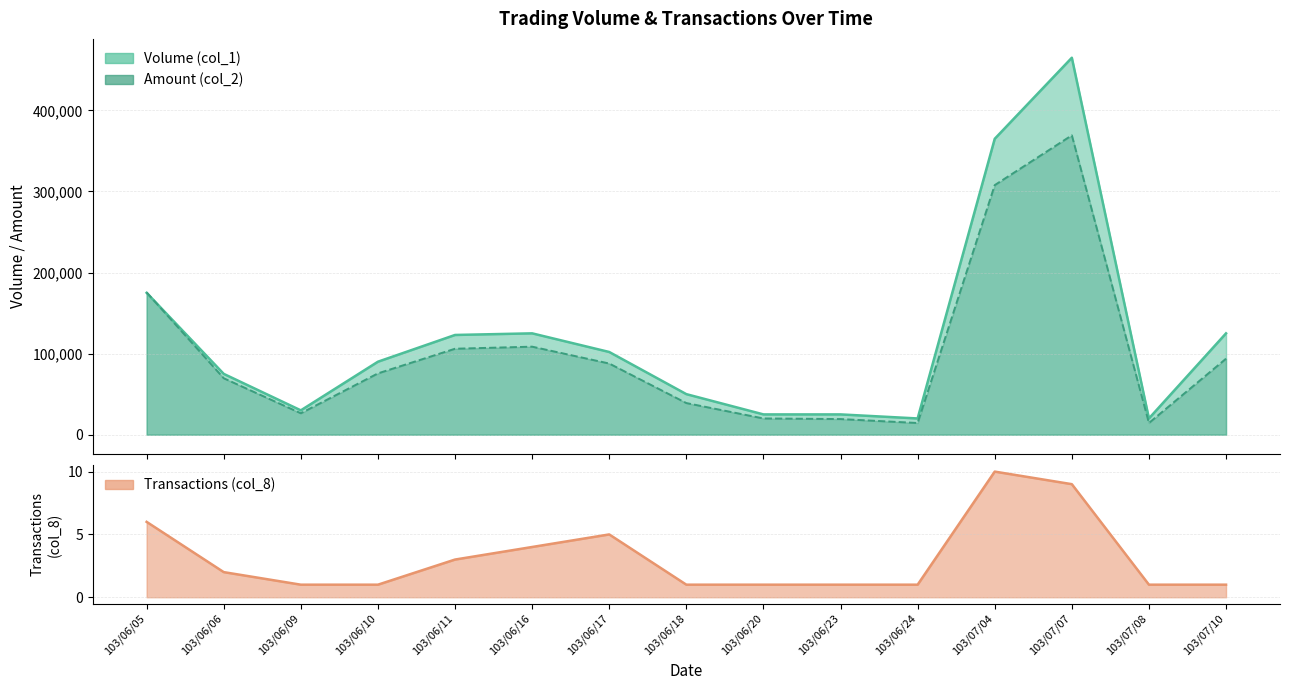

How many times do Amount (col_2) and Volume (col_1) cross each other?

1